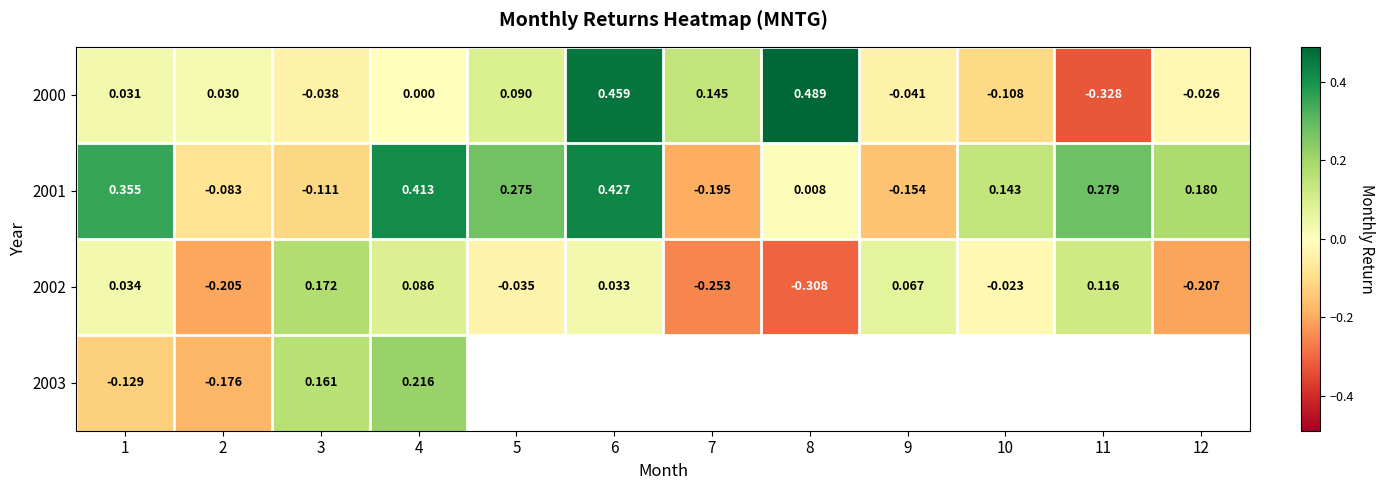

Is the value of 2003 at 2 greater than the value of 2001 at 12?

No